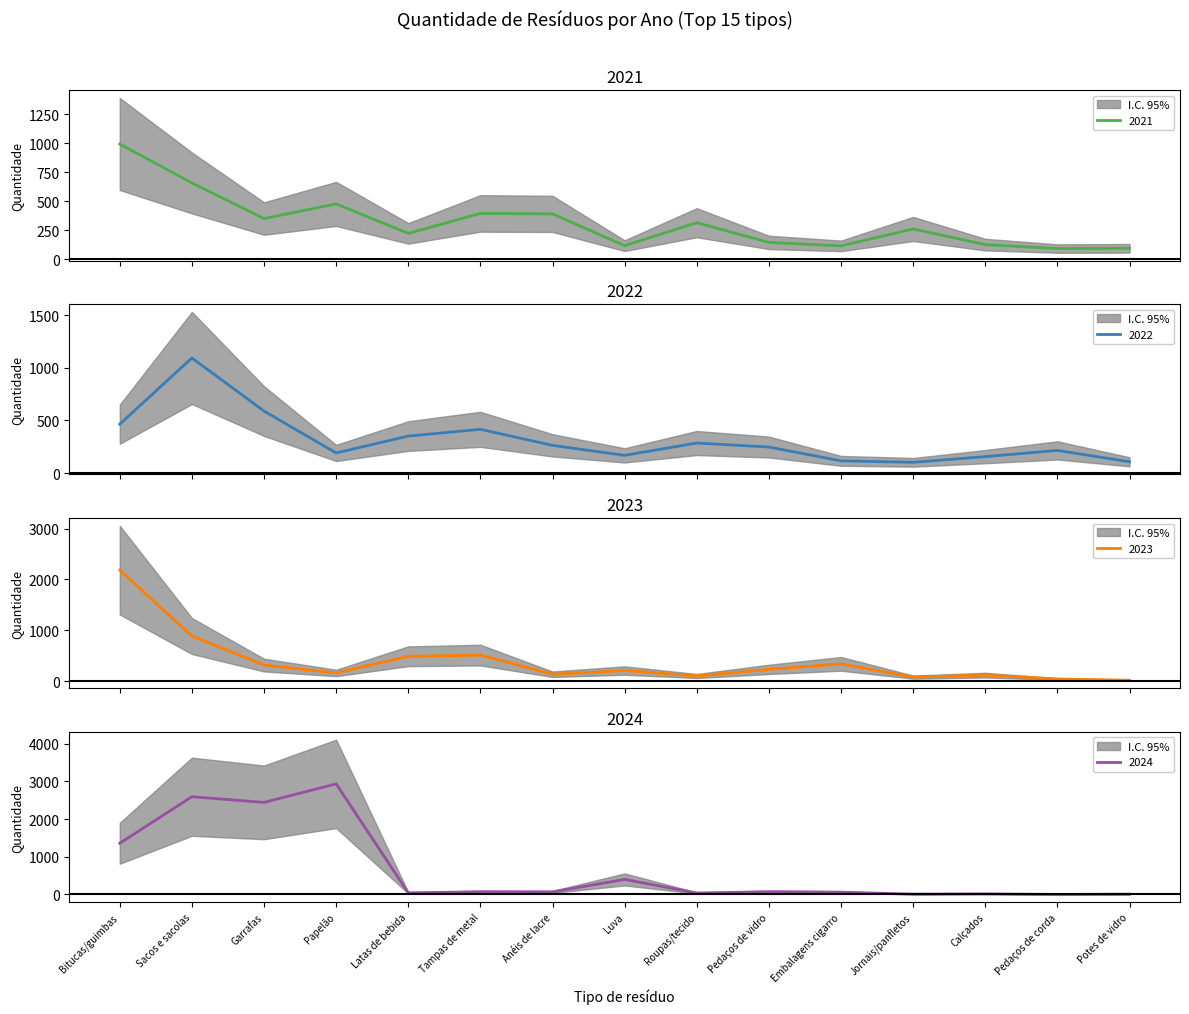

What is the total value across all series at Calçados?

413